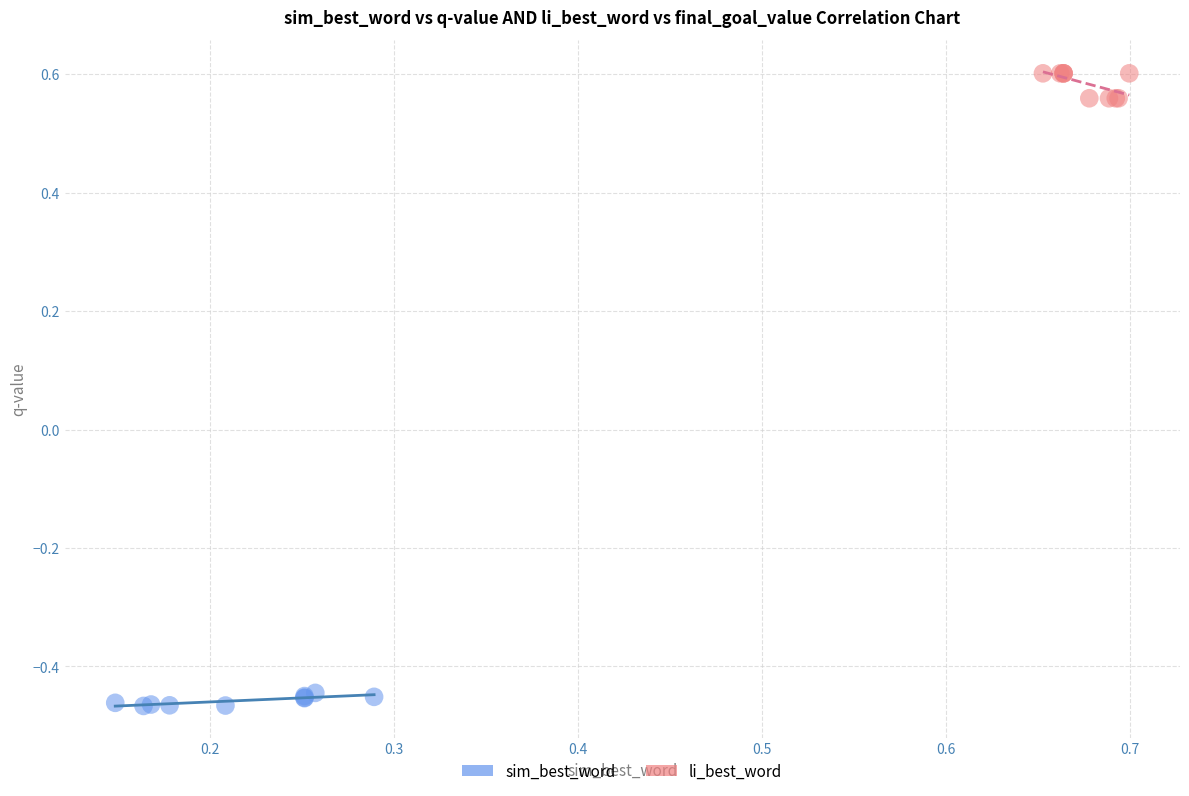

Which series reaches the maximum Y coordinate?

li_best_word